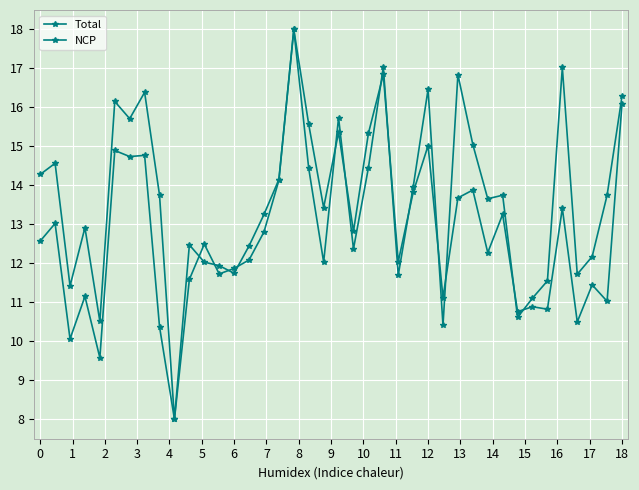

Reading left to right, what are all the values shown in this chart?

Total: 14.3	14.6	11.4	12.9	10.5	16.2	15.7	16.4	13.7	8.0	12.5	12.0	11.9	11.7	12.4	13.3	14.2	18.0	14.4	12.0	15.7	12.4	14.4	17.0	11.7	14.0	16.5	10.4	16.8	15.0	13.7	13.7	10.6	11.1	11.6	17.0	11.7	12.2	13.7	16.3
NCP: 12.6	13.0	10.1	11.2	9.6	14.9	14.7	14.8	10.4	8.0	11.6	12.5	11.7	11.9	12.1	12.8	14.1	18.0	15.6	13.4	15.4	12.8	15.3	16.8	12.0	13.8	15.0	11.1	13.7	13.9	12.3	13.3	10.8	10.9	10.8	13.4	10.5	11.4	11.0	16.1